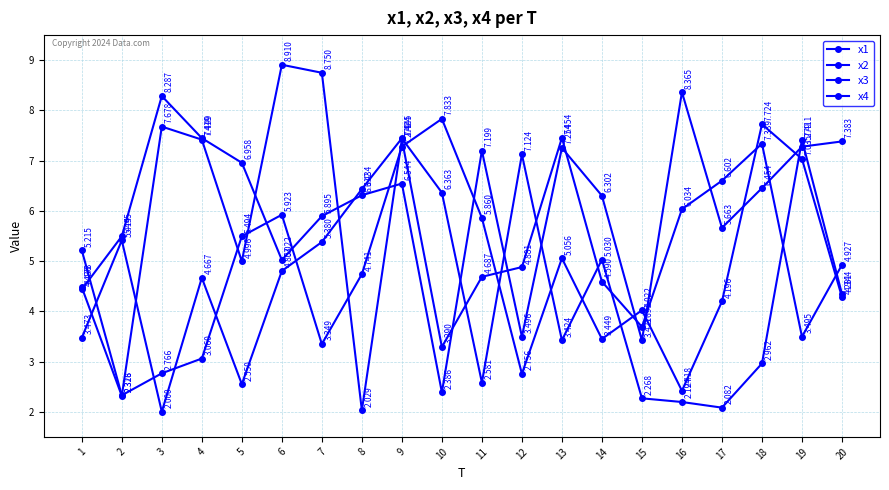

How many data points in x3 are above 4?

11